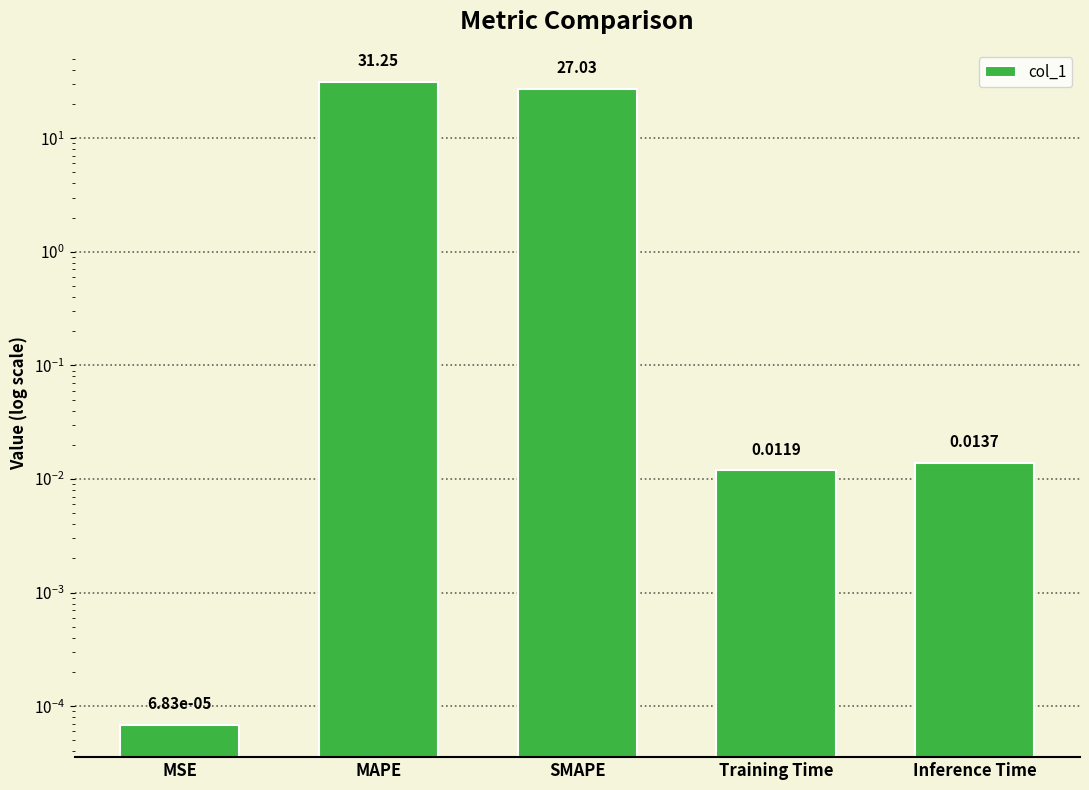

Reading left to right, list all the values displayed in this chart.

0.0	31.2	27.0	0.0	0.0